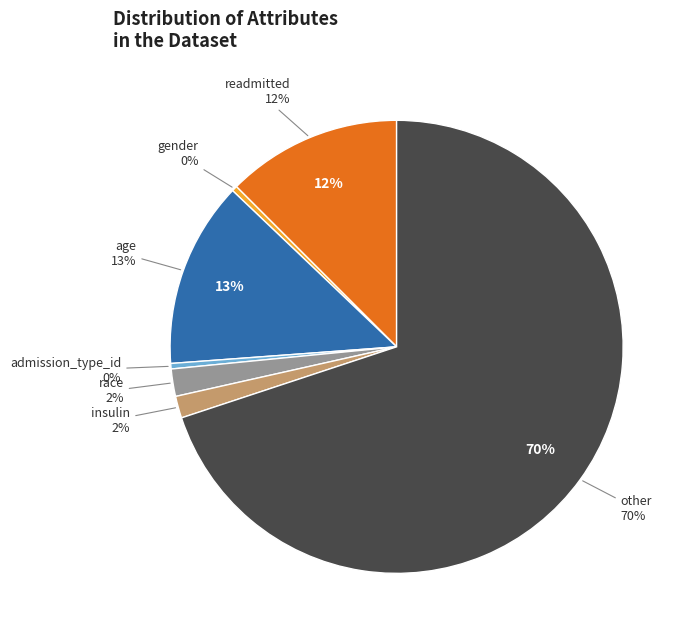

How many slices are in this pie chart?

7